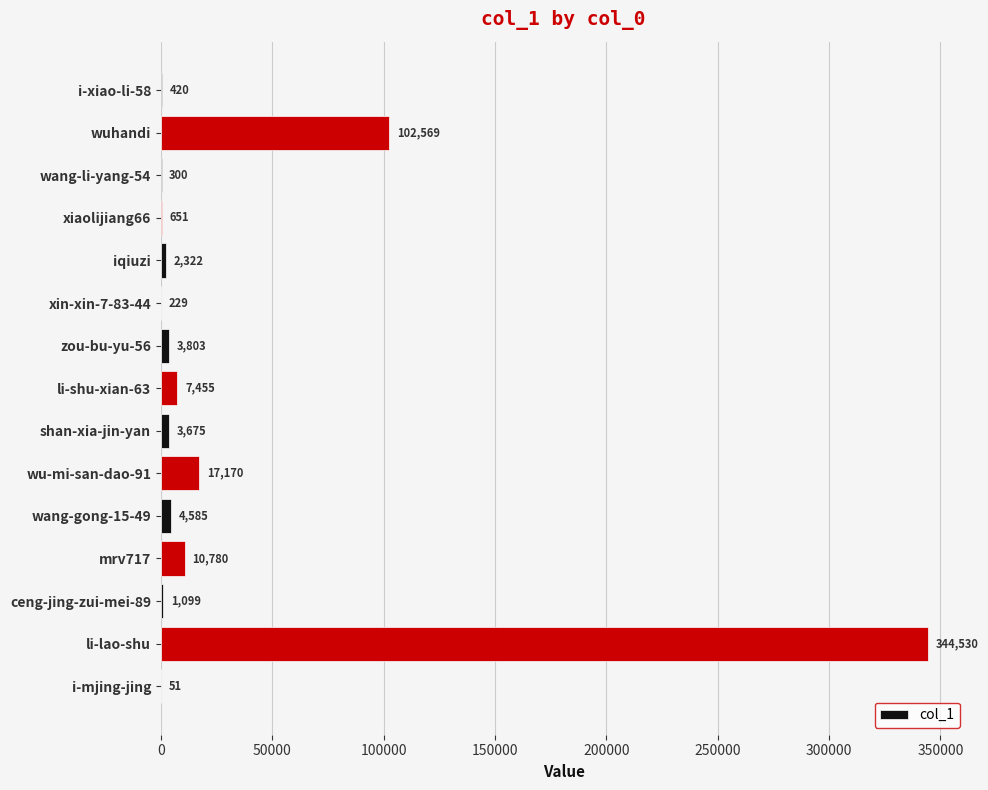

Are the bars grouped side by side (vs. stacked)?

No